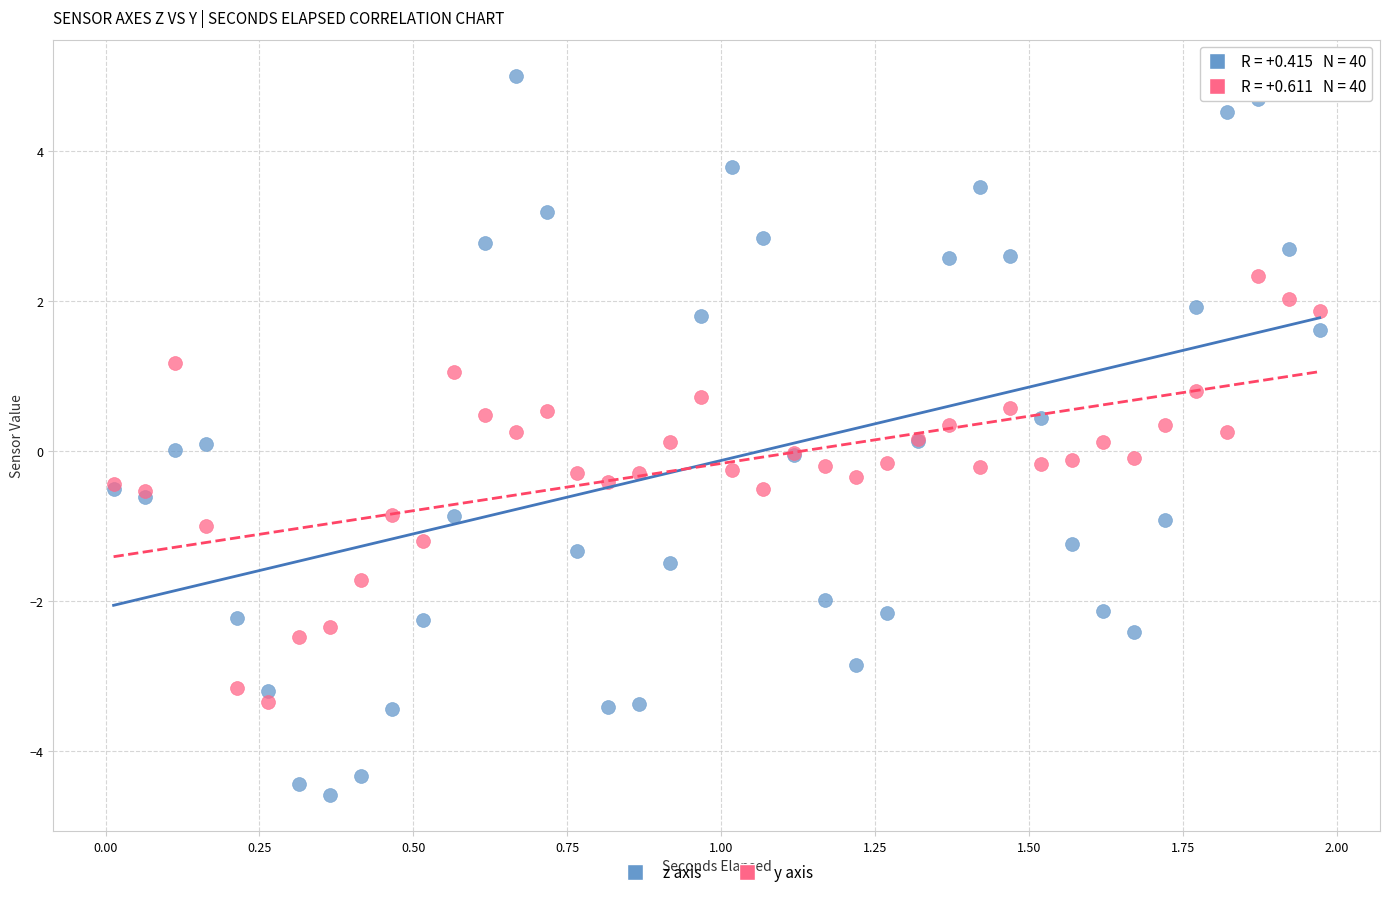

Which series contains the highest Y value?

z axis